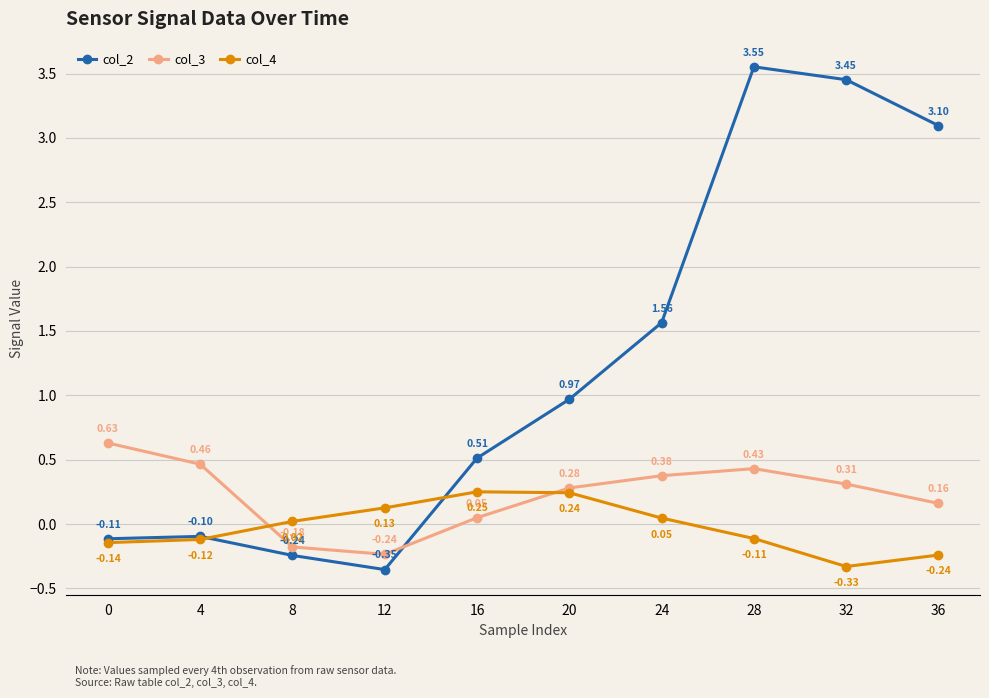

What is the difference between the highest and lowest values at 36?

3.3